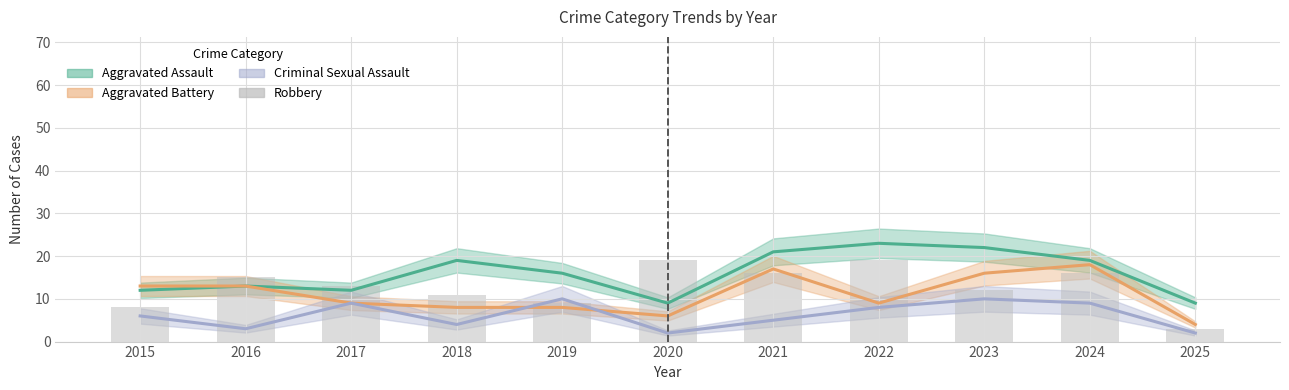

List the labels in order of value, smallest first.

2025, 2015, 2019, 2018, 2023, 2017, 2016, 2021, 2024, 2020, 2022